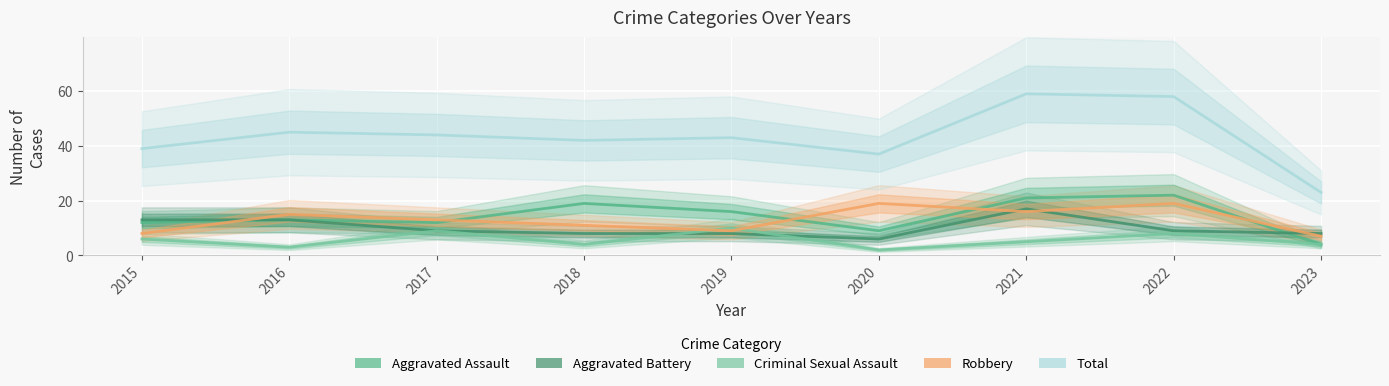

In Total, how many points are higher than both neighbors (excluding endpoints)?

3